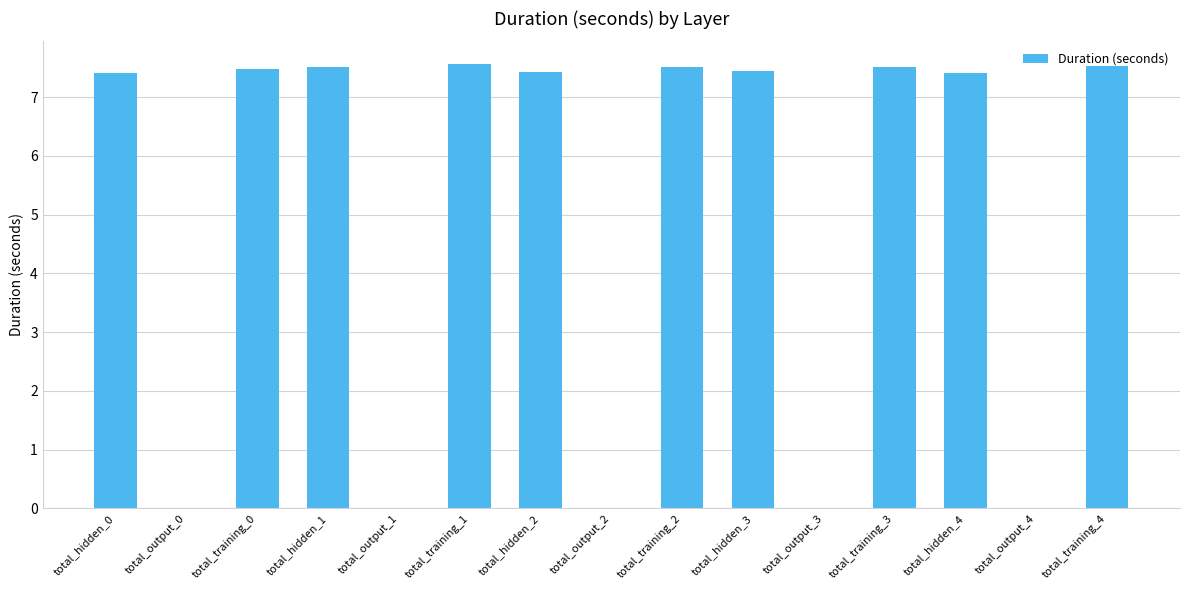

What is the maximum value shown in the chart?

7.6